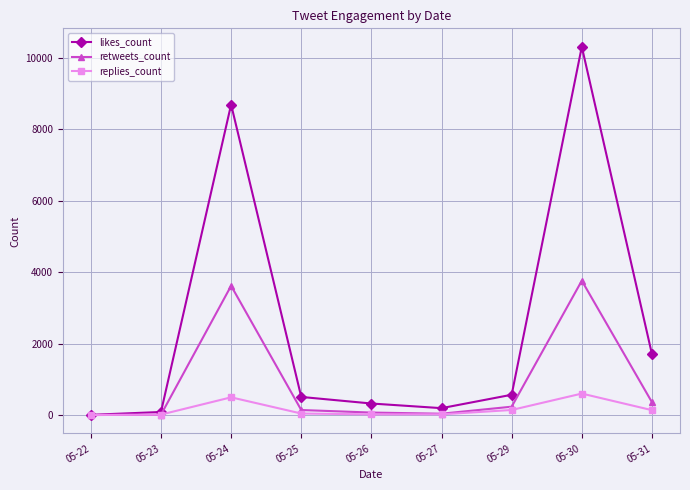

What is the greatest value displayed?

10305